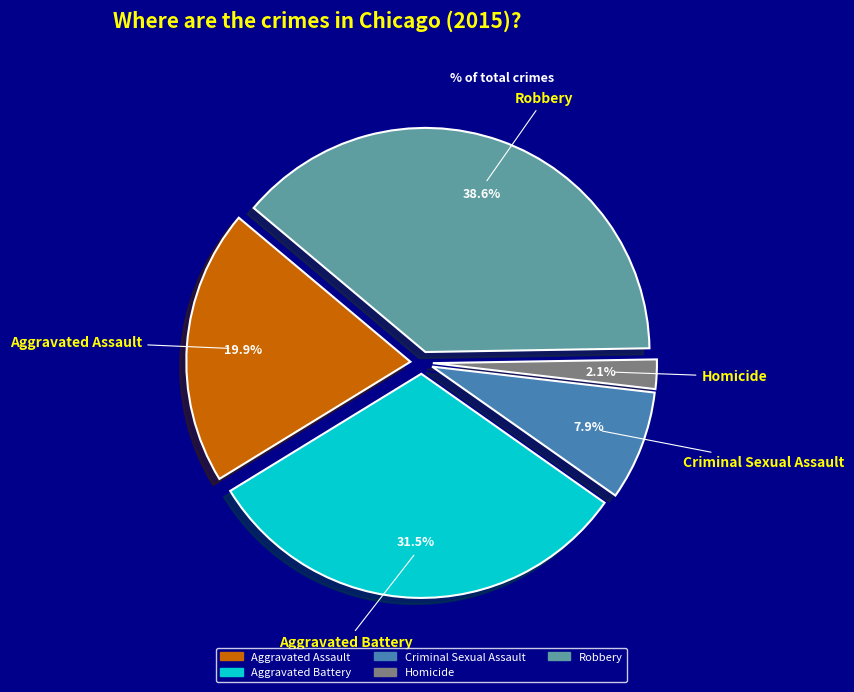

What is the largest slice in the pie chart?

Robbery